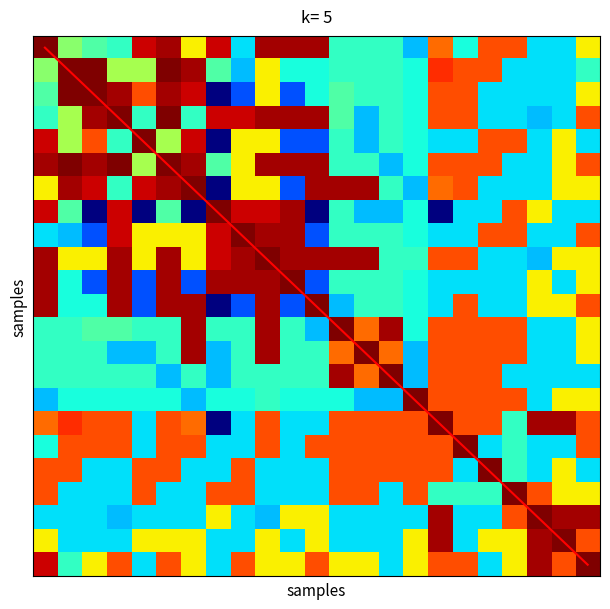

At which category does the chart reach its peak across all series?

22